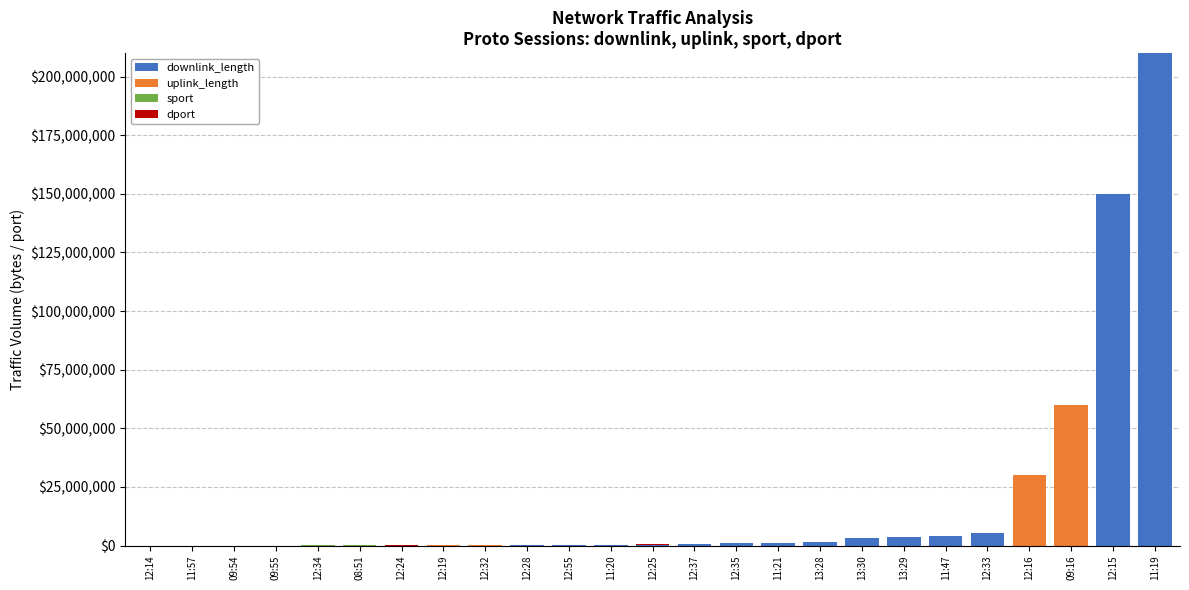

The value of downlink_length at 11:19 is 210009987. True or false?

True